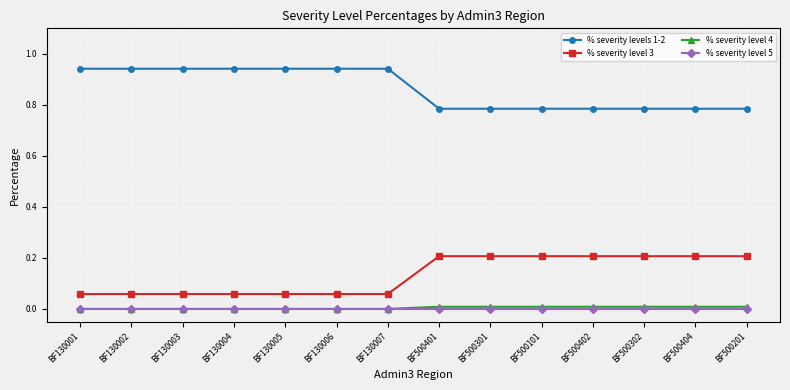

Which series has the largest total across all categories?

% severity levels 1-2